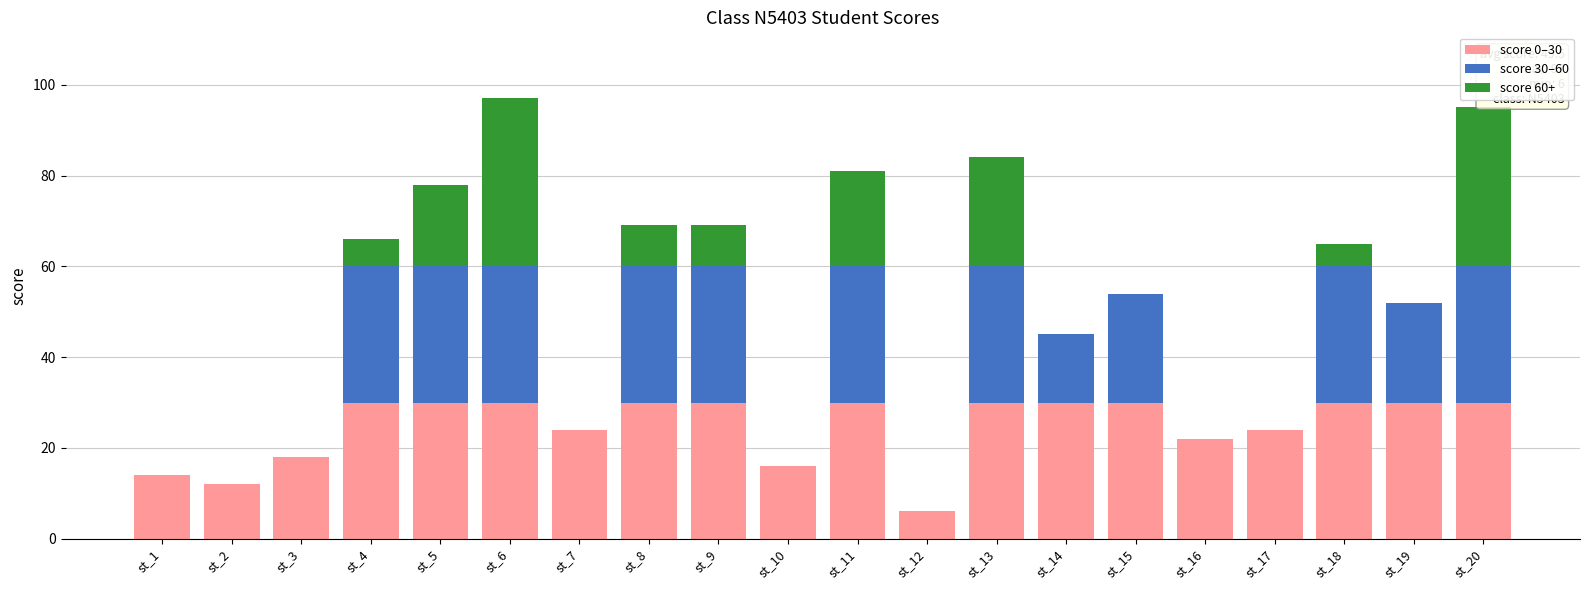

True or false: score 0–30 has a value of 9 at st_15.

False